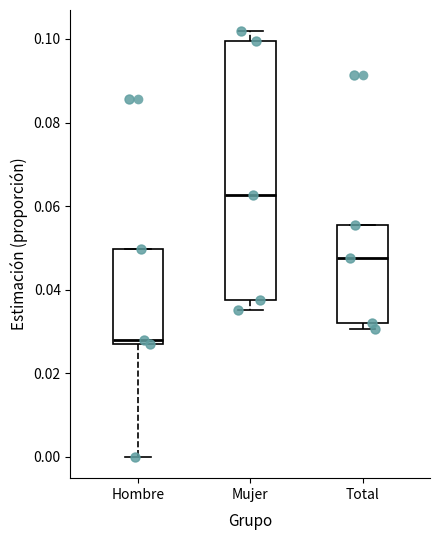

Reading left to right, read every box against the y-axis: the position of its median line, the range the box covers, and the ends of its whiskers. The values are not printed on the chart, so give them approximately, as read against the axis.

Hombre: median 0.028, box 0.026 to 0.050, whiskers 0.000 to 0.050
Mujer: median 0.062, box 0.038 to 0.100, whiskers 0.036 to 0.102
Total: median 0.048, box 0.032 to 0.056, whiskers 0.030 to 0.056